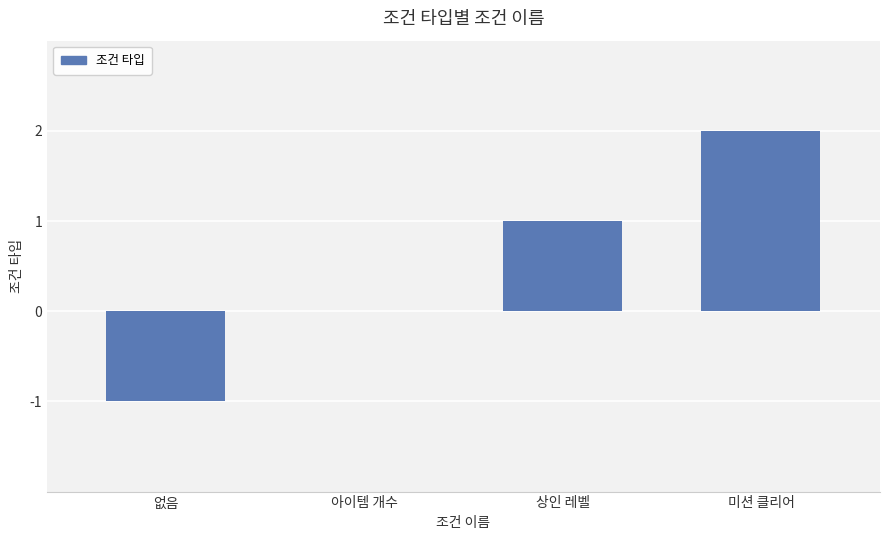

True or false: the data shows 1 at 상인 레벨.

True